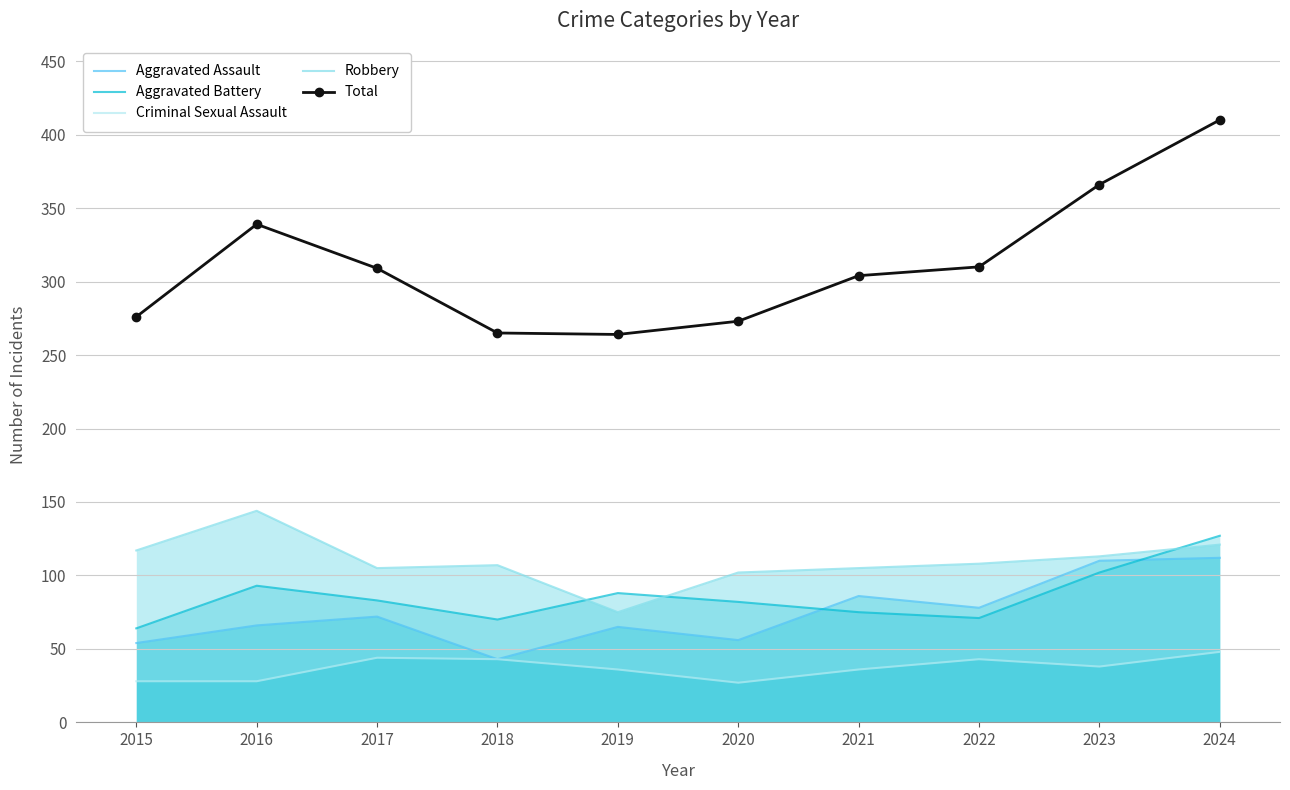

How many interior local peaks does the Total series have?

1